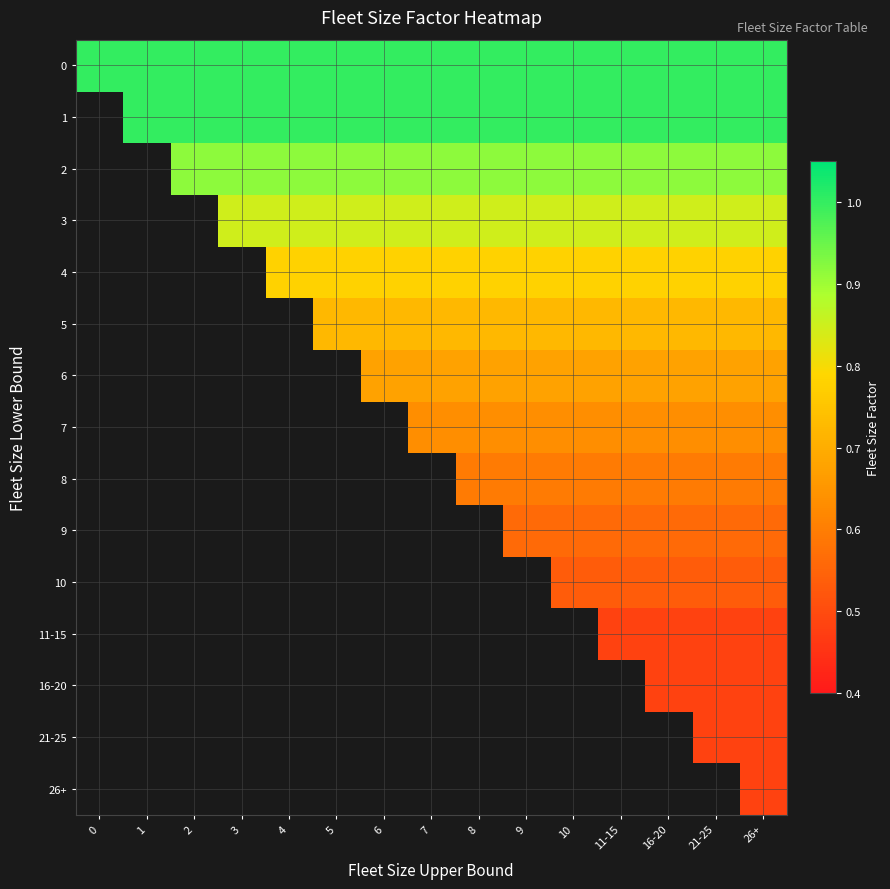

What is the maximum value shown in the chart?

1.0